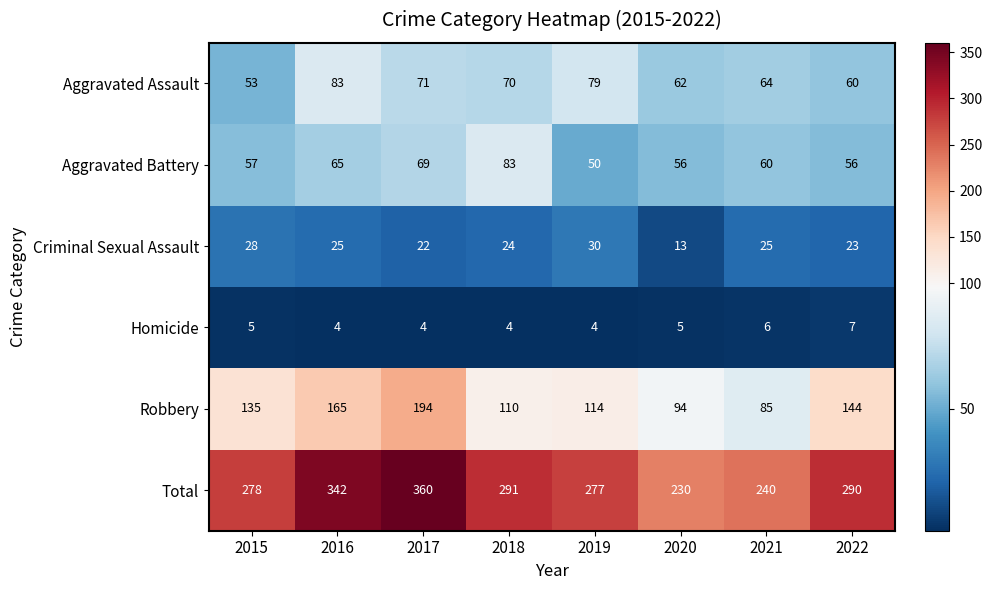

Rank the series at 2020 from lowest to highest value.

Homicide, Criminal Sexual Assault, Aggravated Battery, Aggravated Assault, Robbery, Total